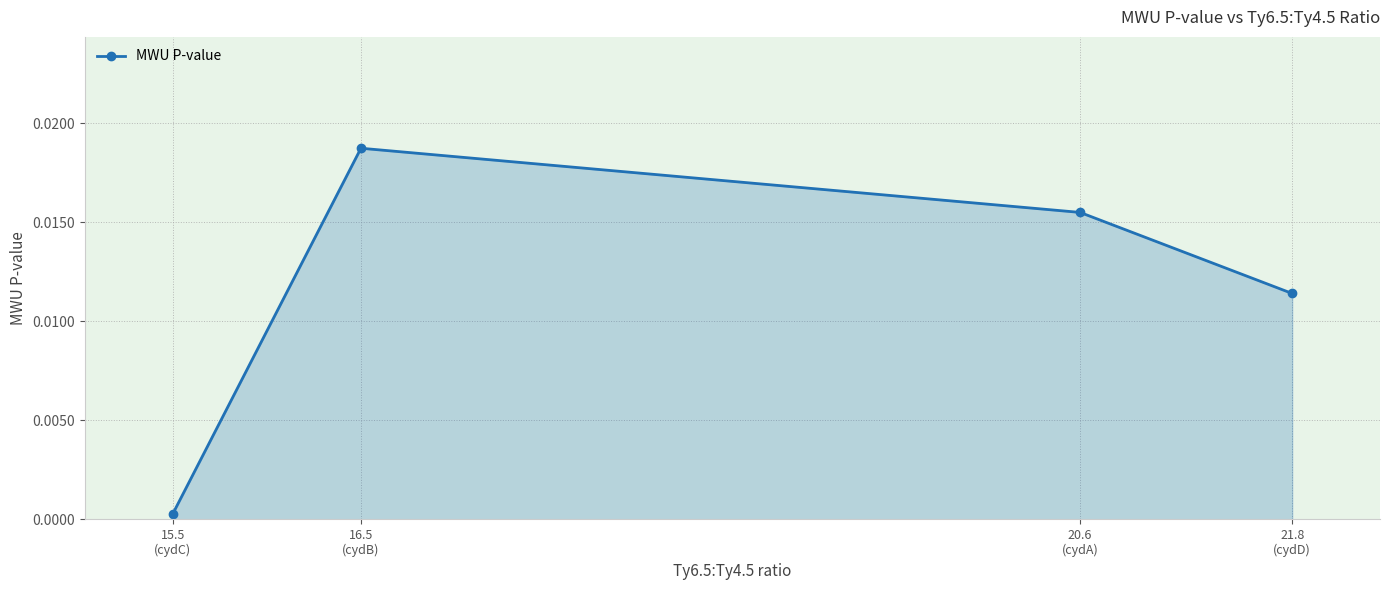

At which label is the value closest to 0?

15.5
(cydC)